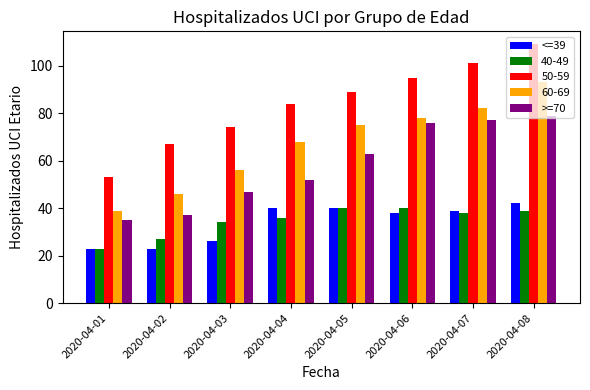

Which series has the largest total across all categories?

50-59